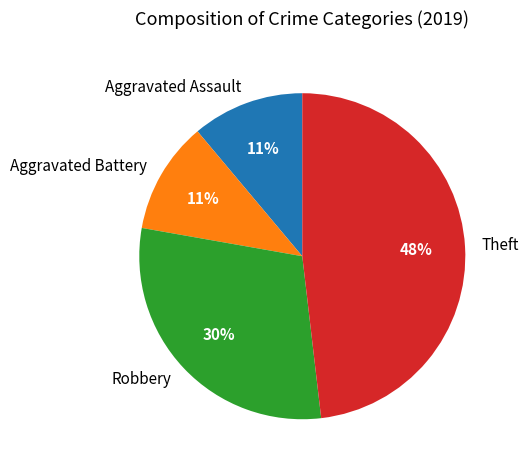

Is the sum of Aggravated Assault and Aggravated Battery greater than half?

No